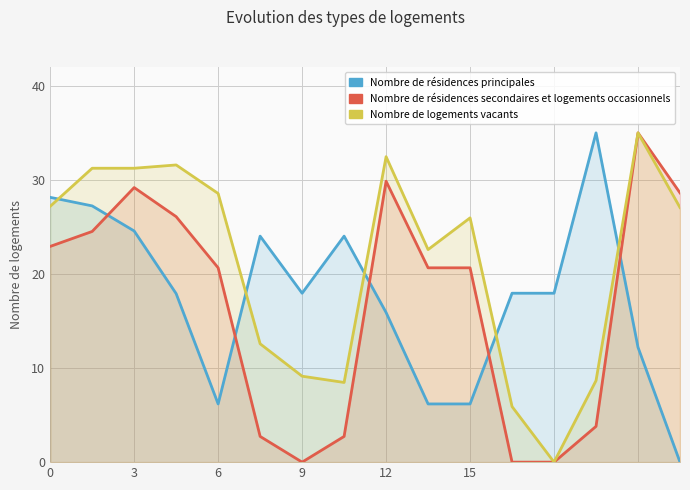

How many lines are shown in the chart?

3